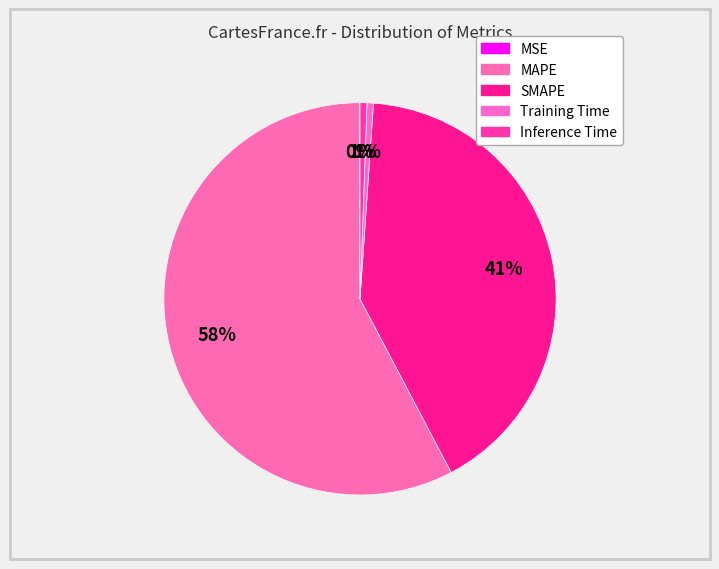

The Training Time slice represents 12% of the pie. True or false?

False